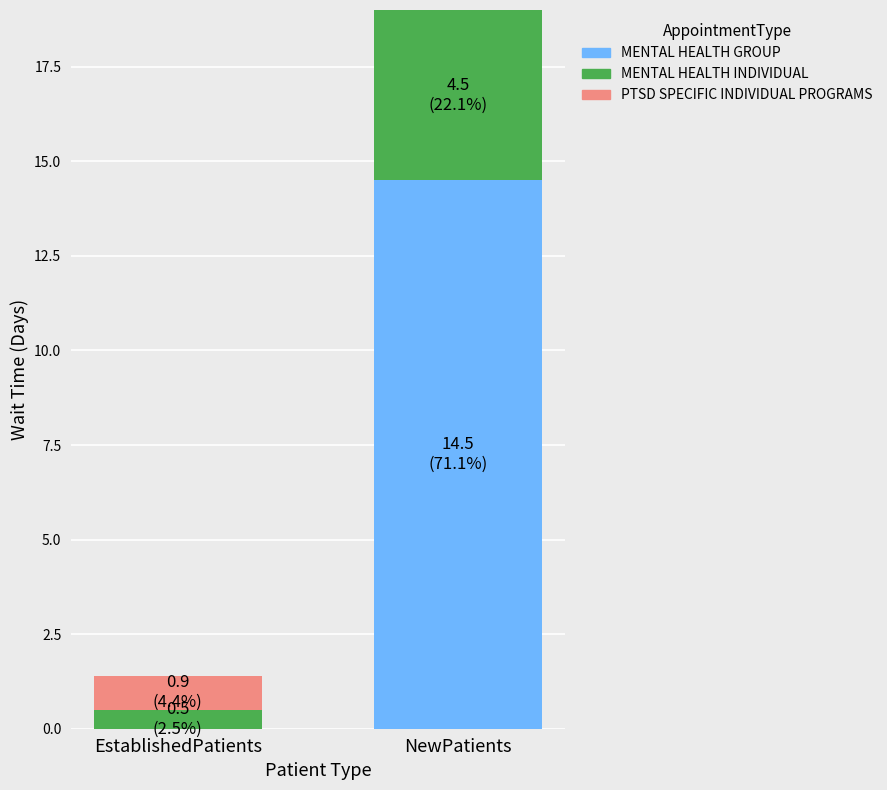

The value of MENTAL HEALTH GROUP at NewPatients is 20.5. True or false?

False